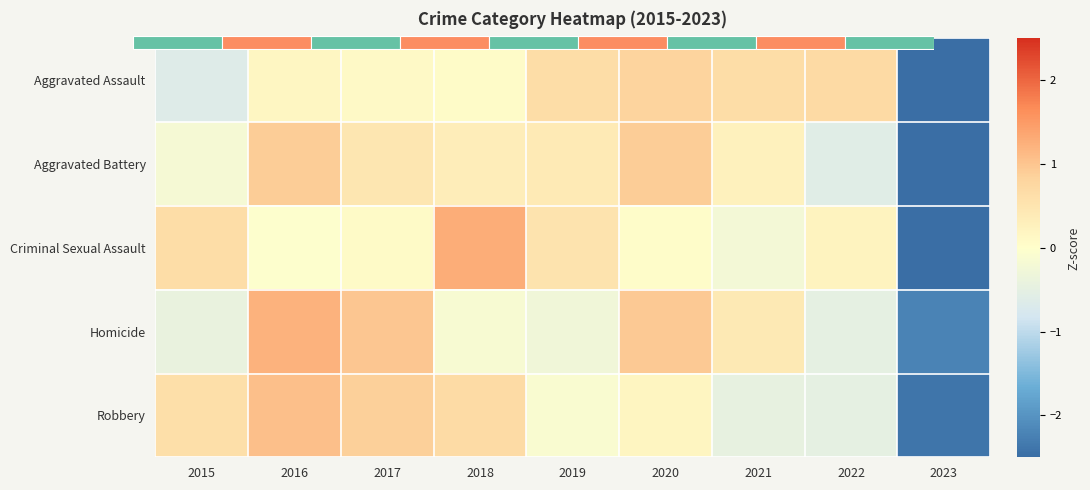

Which has a higher value, 2021 or 2022?

2022